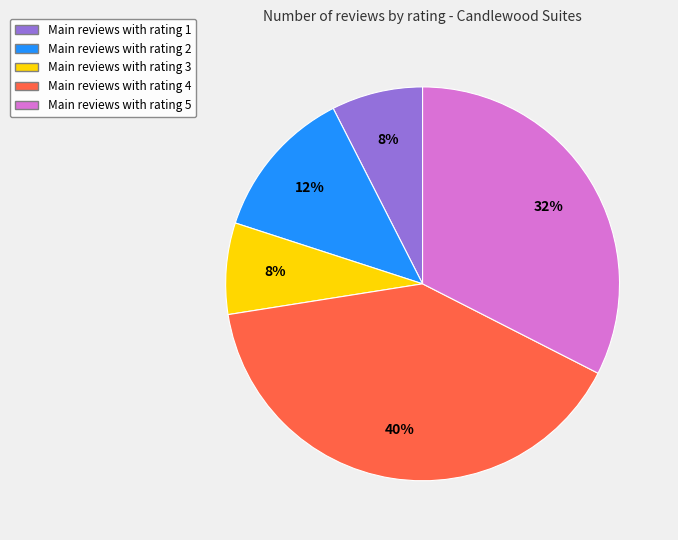

To the nearest percent, what is the average slice percentage?

20%